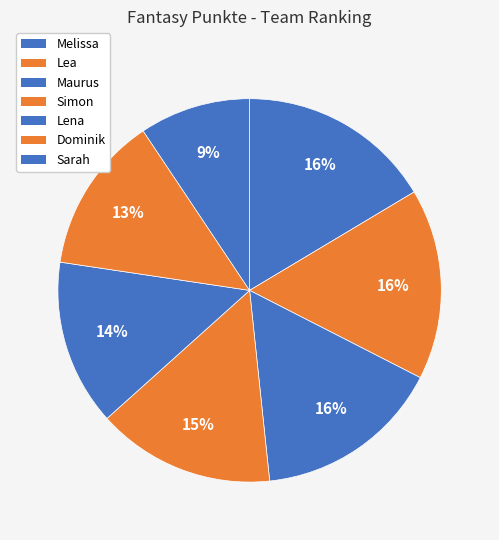

What is the total percentage of Melissa and Sarah?

25.8%